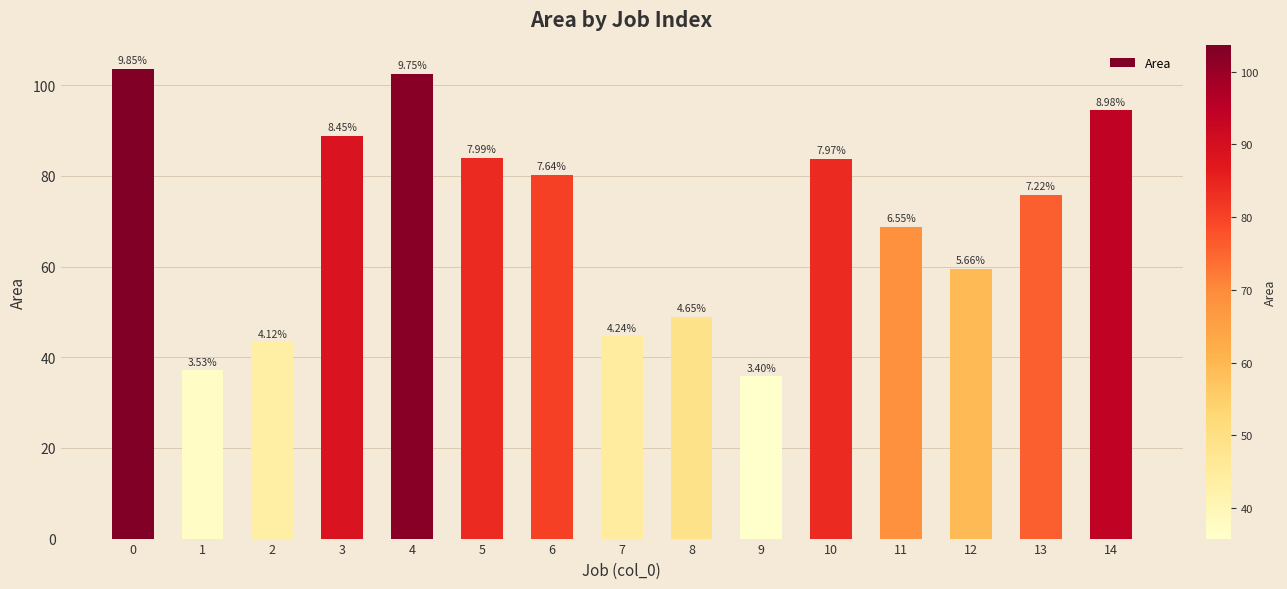

How many bars are there in total?

15